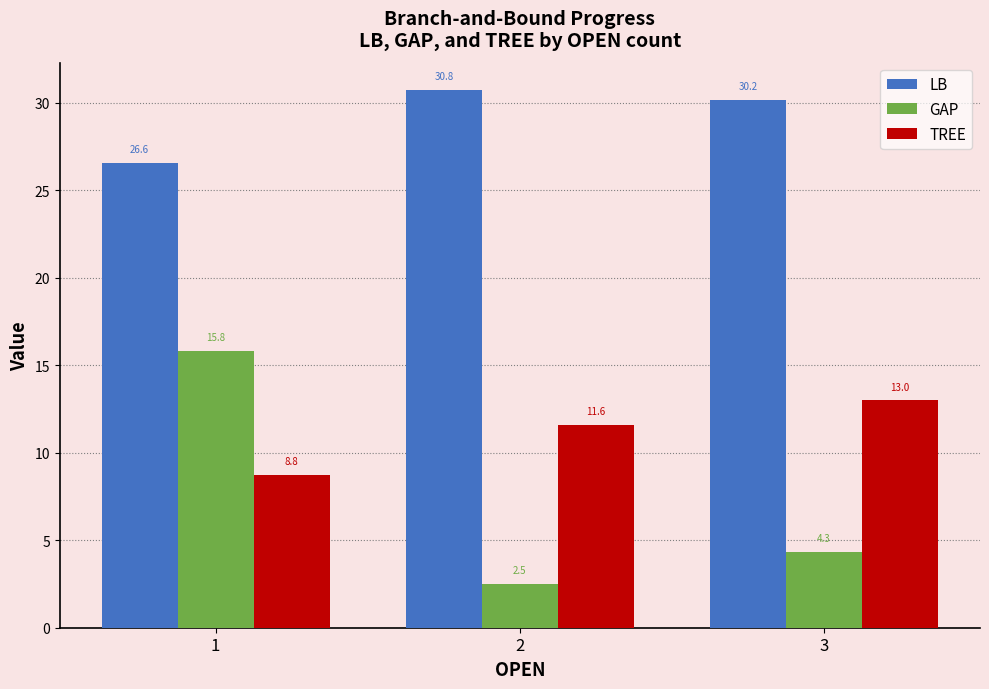

Is the value of GAP at 3 greater than the value of LB at 2?

No